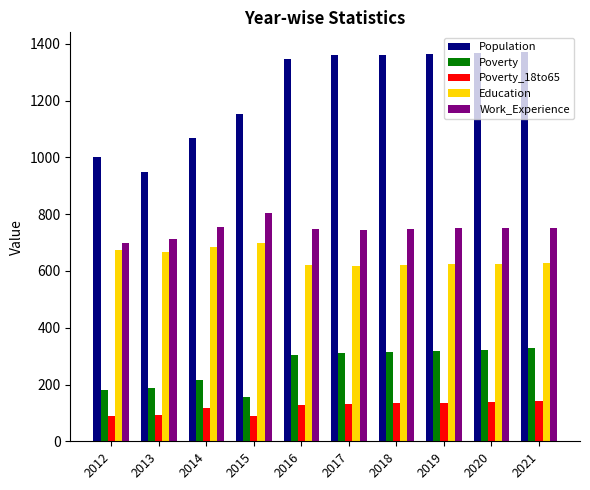

Which series has the largest total across all categories?

Population